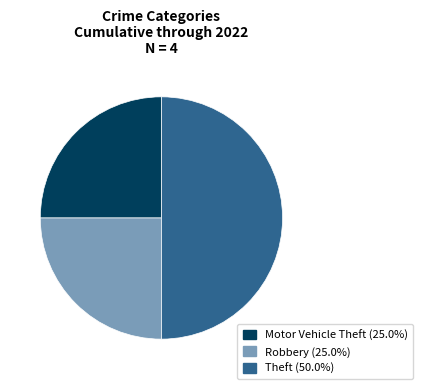

The Robbery slice represents 35% of the pie. True or false?

False